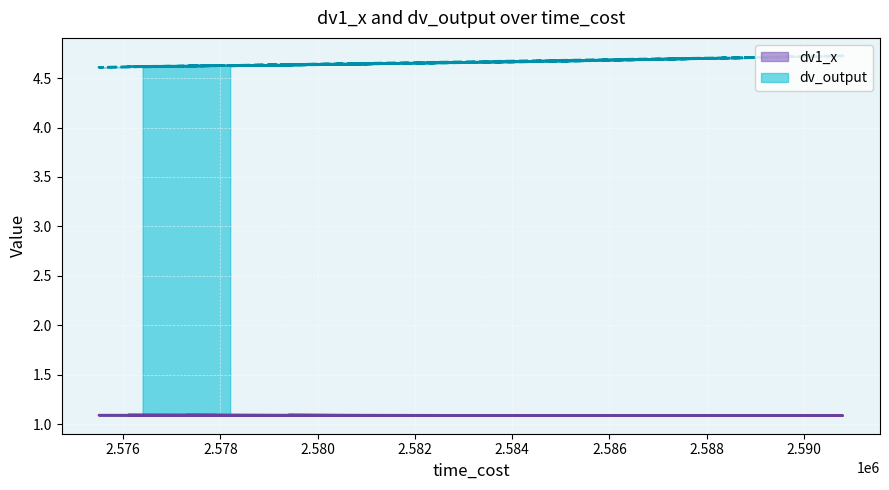

What is the spread (max minus min) of values at 2579400?

3.5